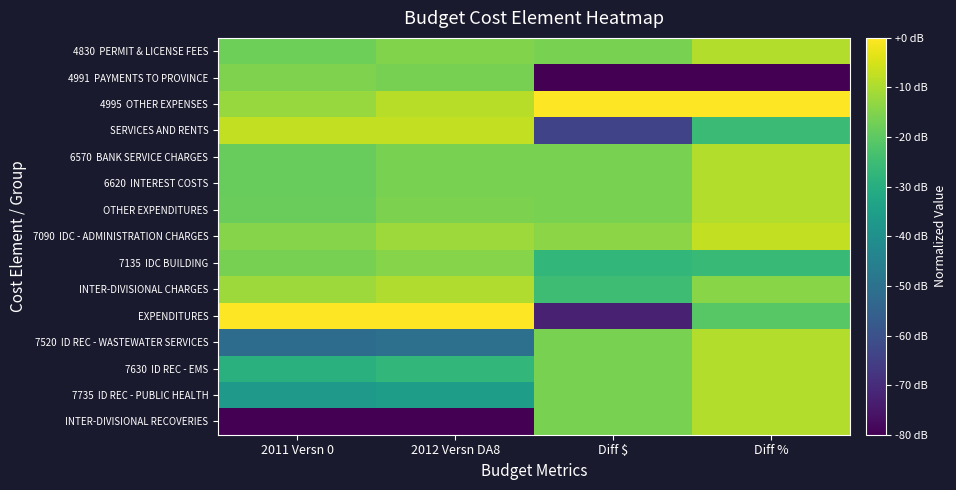

Which series has the largest total across all categories?

4995 OTHER EXPENSES